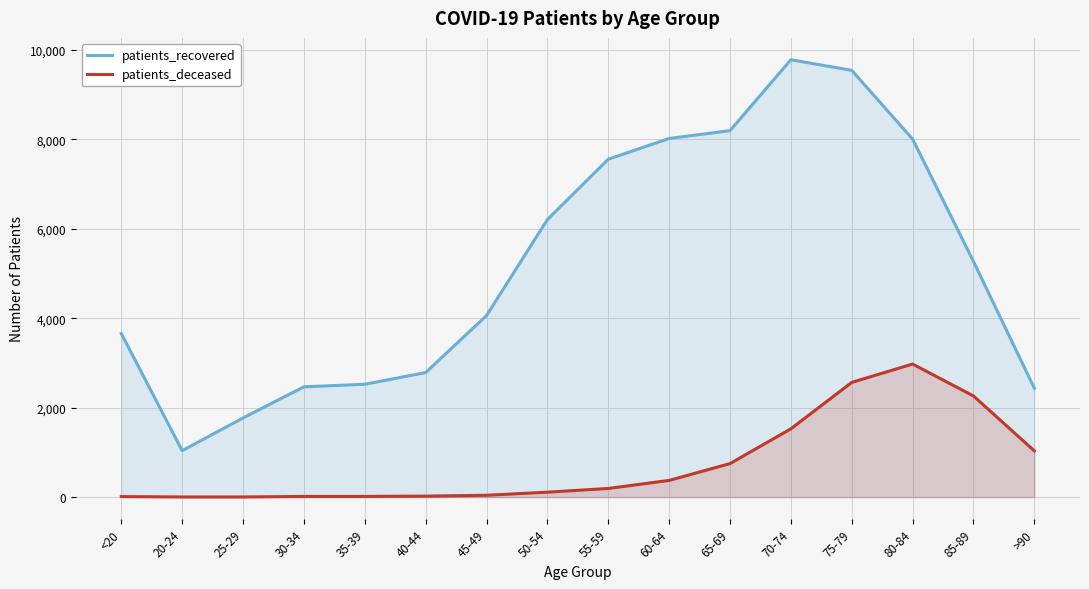

Is it true that patients_recovered equals 1349 at 85-89?

False